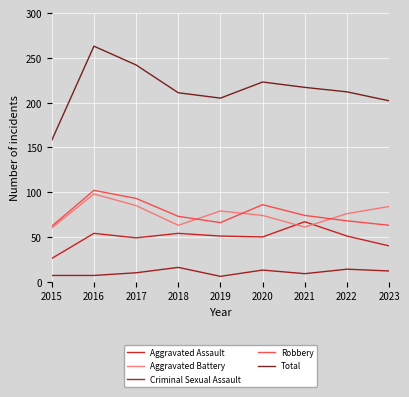

True or false: Total has more than 1 interior local peaks.

True